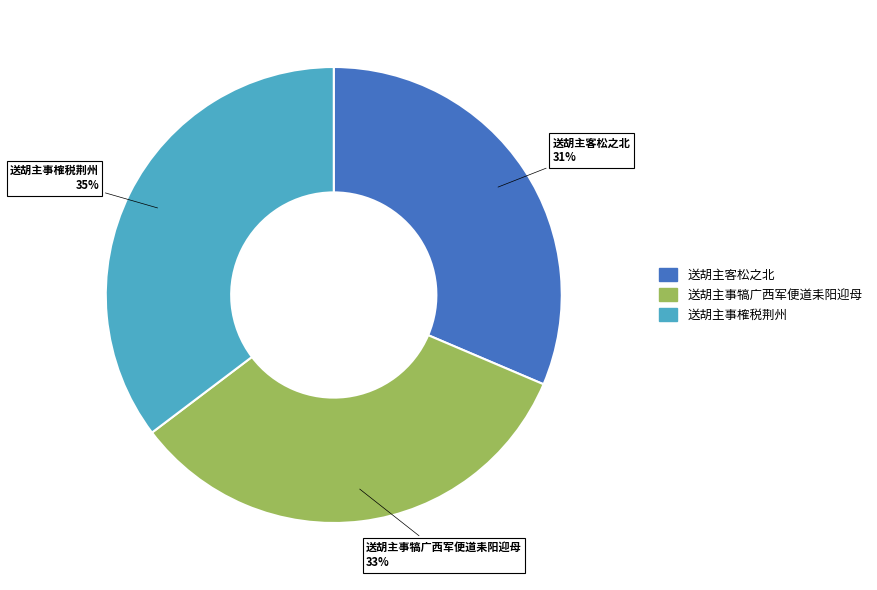

Is it true that 送胡主事犒广西军便道耒阳迎母 is 33% of the pie?

True